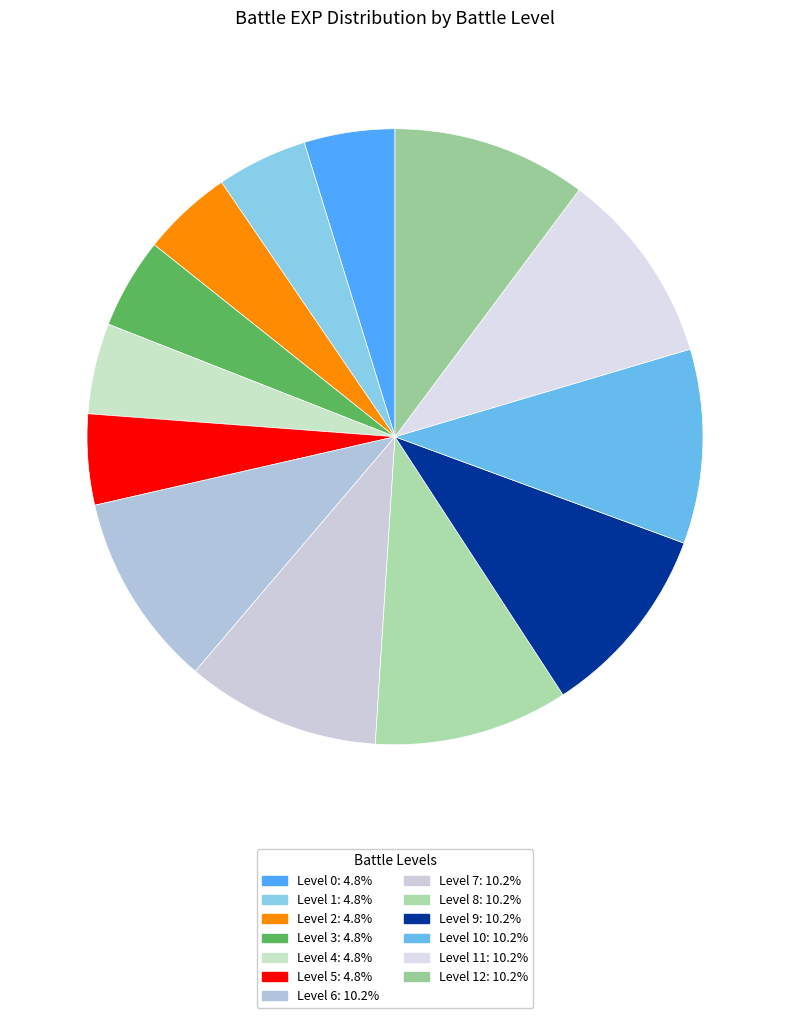

How many segments does this pie chart have?

13